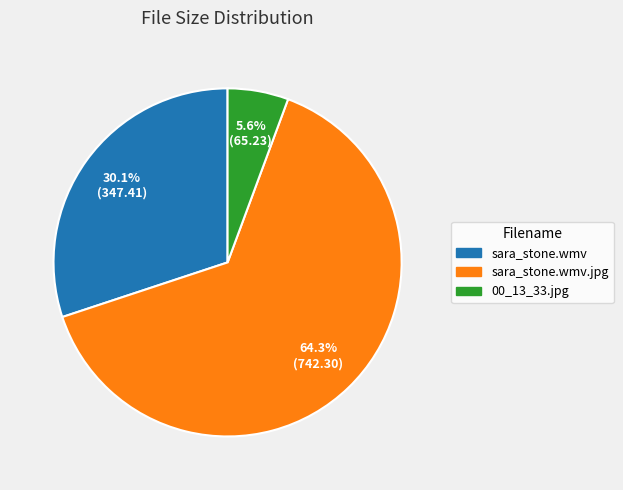

How many slices are in this pie chart?

3